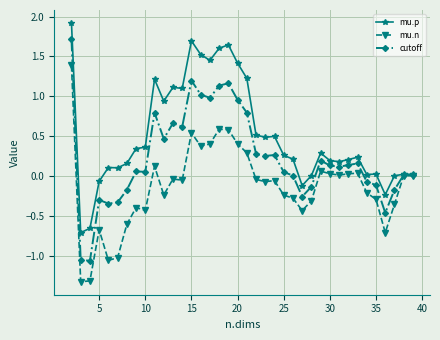

What is the sum of all mu.n values?

-5.3